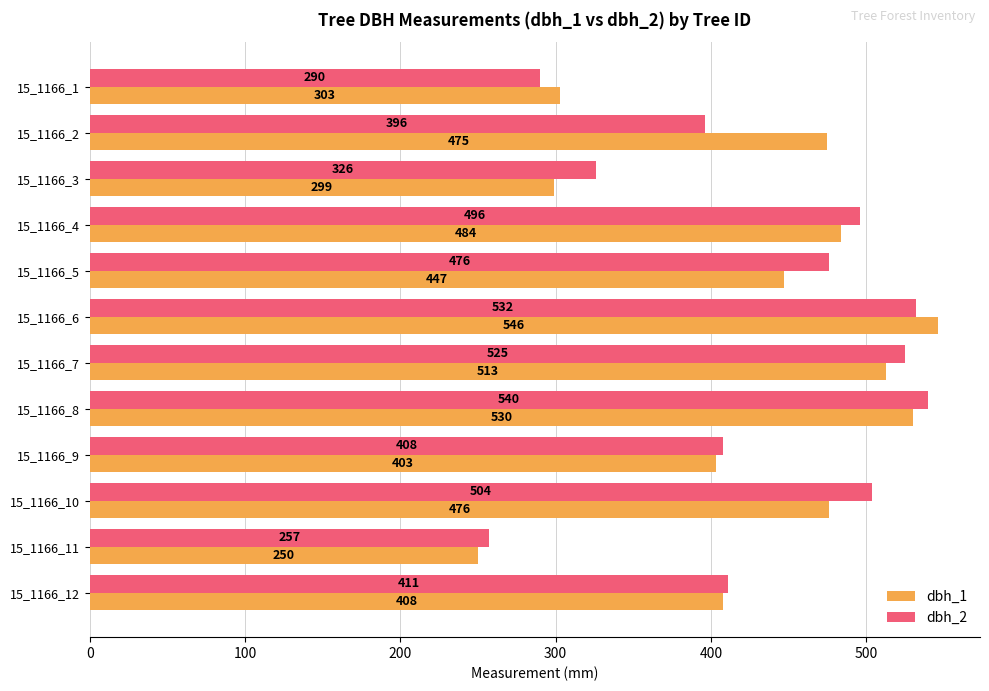

How many data points in dbh_1 are less than 475?

6